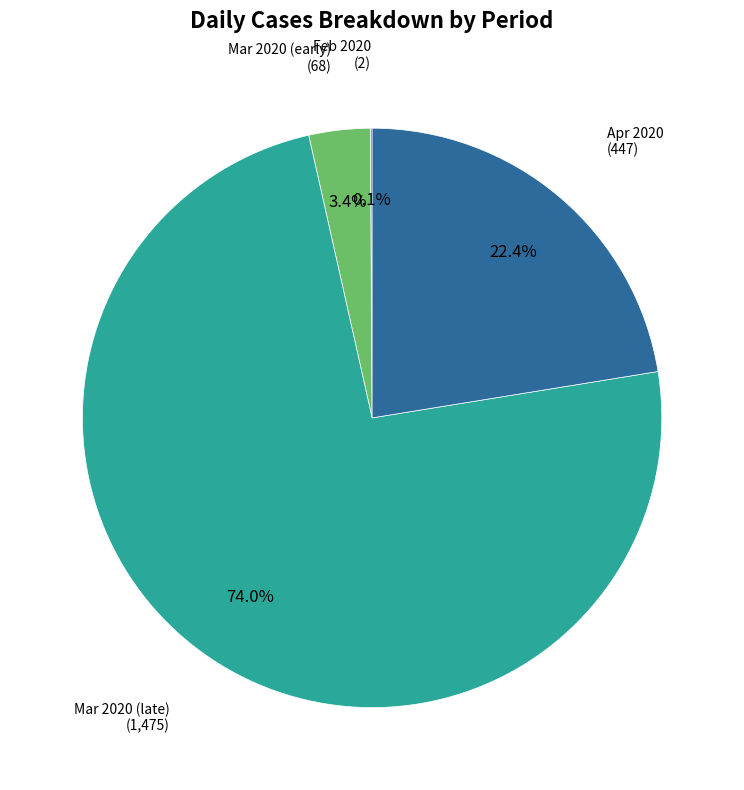

What is the ratio of the value at Mar 2020 (late) to the value at Apr 2020?

3.3